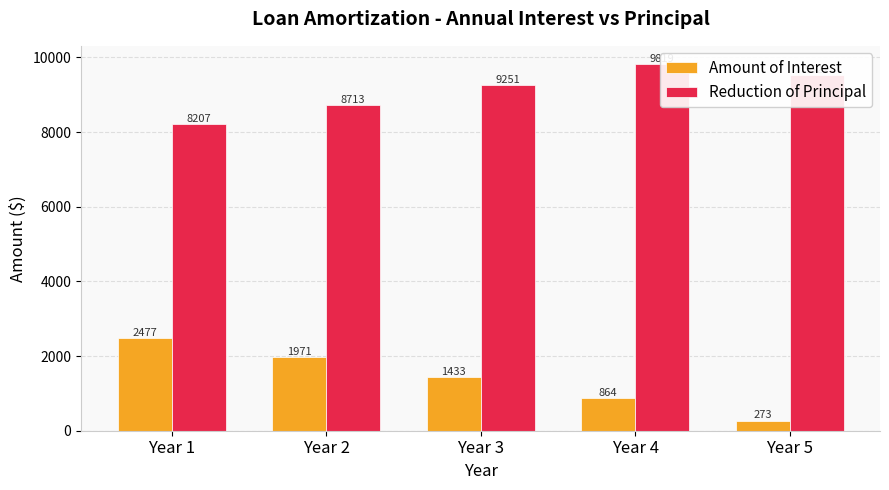

At which label is Reduction of Principal closest to 9013?

Year 3